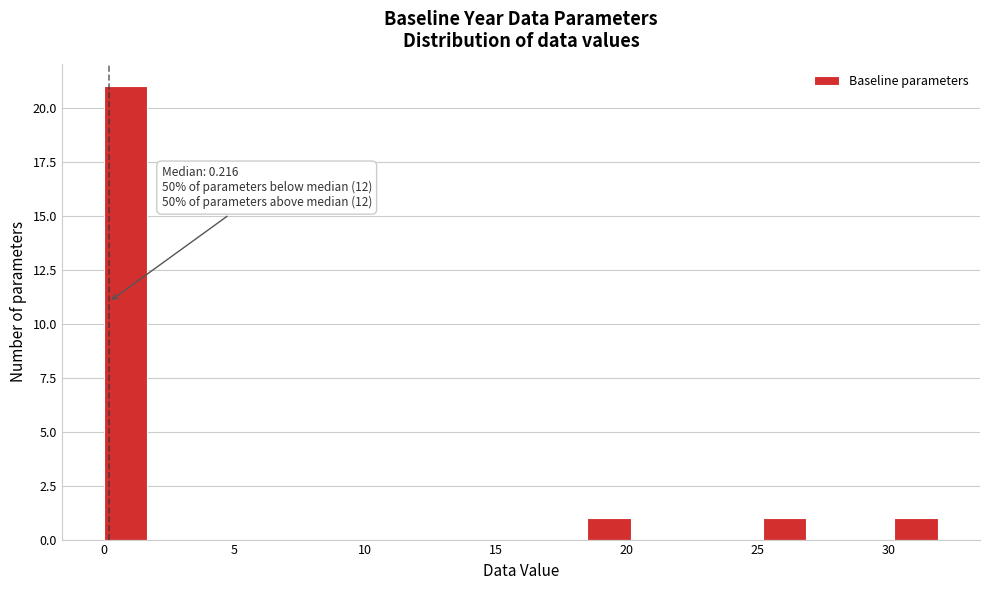

Read against the x-axis, roughly where is the centre of the tallest bar?

1.0